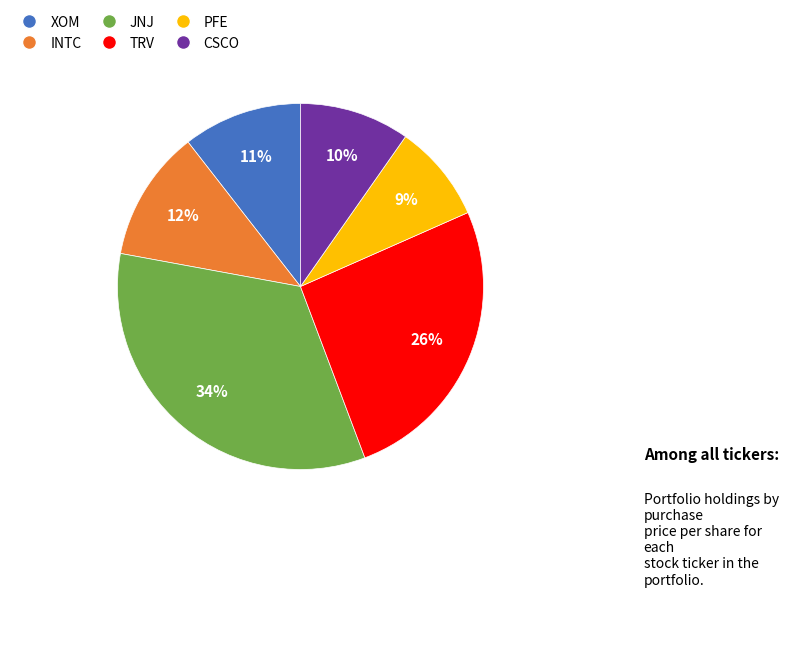

To the nearest percent, what is the difference between the largest and smallest slice percentages?

25%